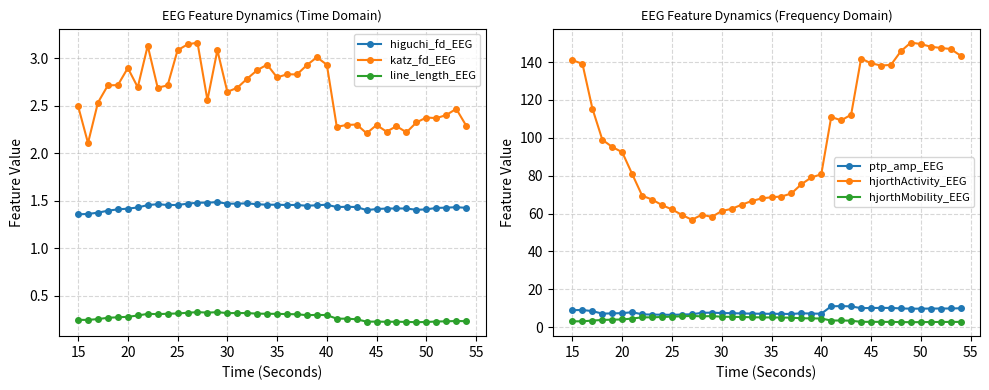

What are all the series names shown in the legend?

higuchi_fd_EEG, katz_fd_EEG, line_length_EEG, ptp_amp_EEG, hjorthActivity_EEG, hjorthMobility_EEG